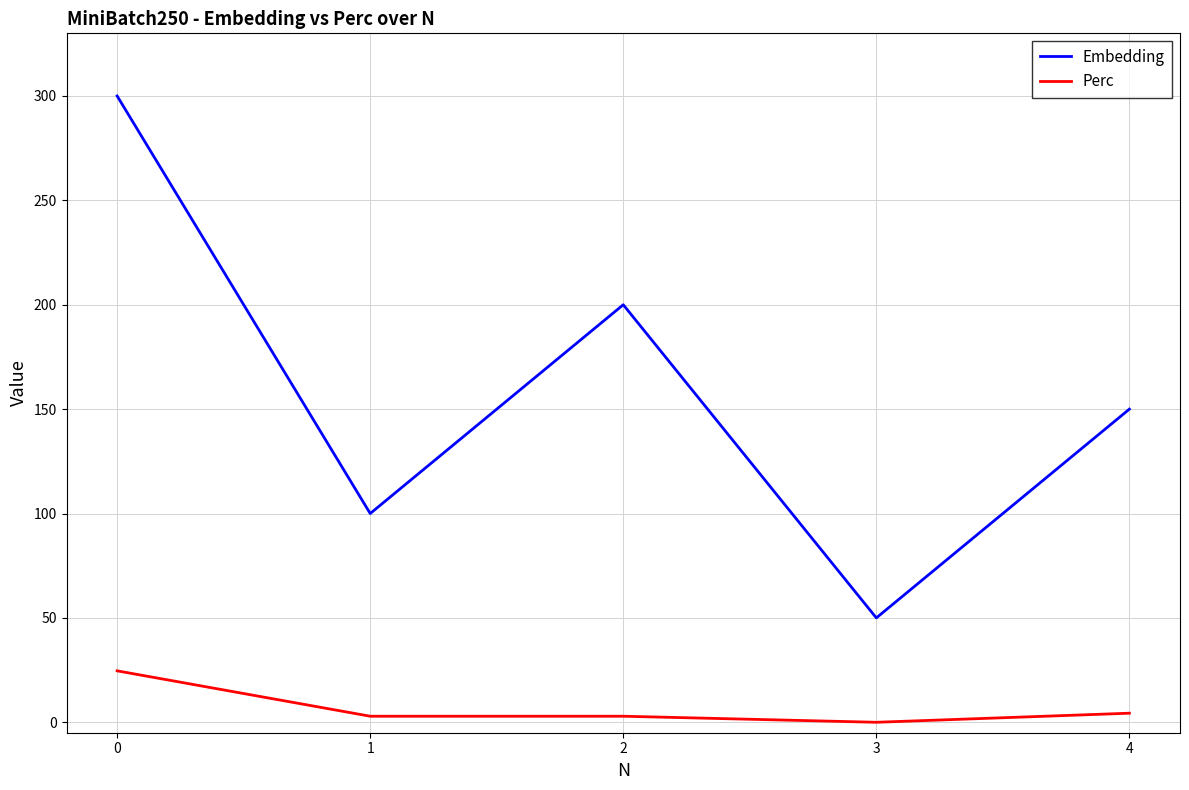

True or false: Perc has more than 2 points higher than both neighbors.

False